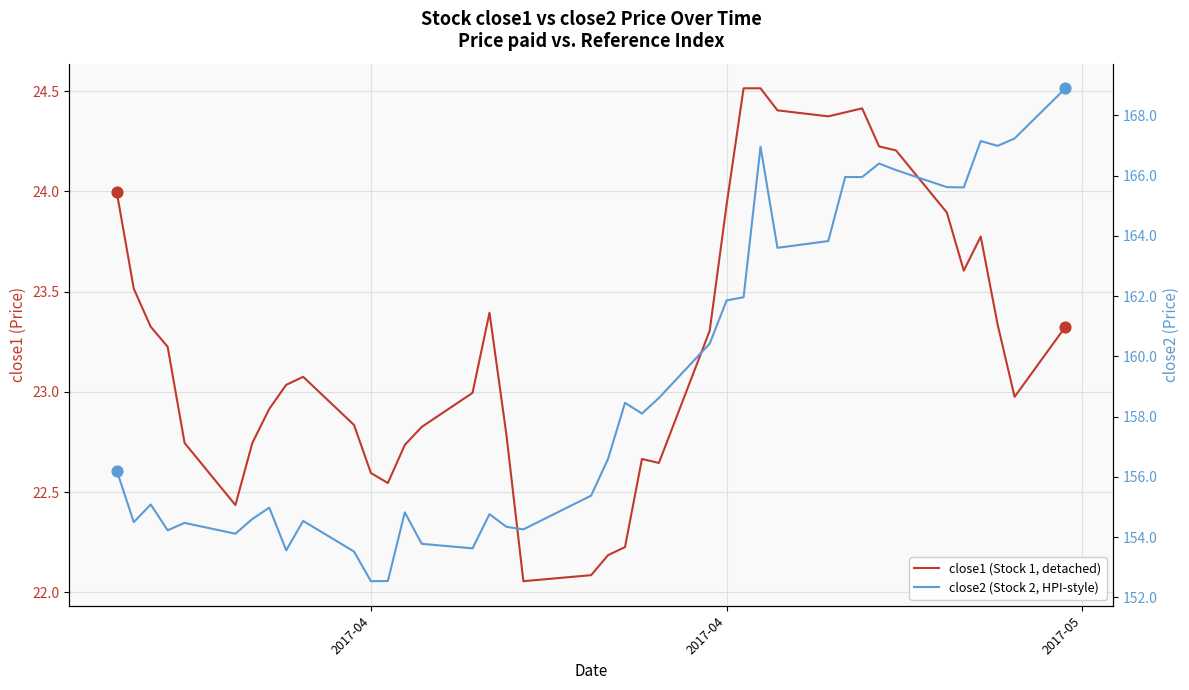

Which series has the largest total across all categories?

close2 (Stock 2, HPI-style)